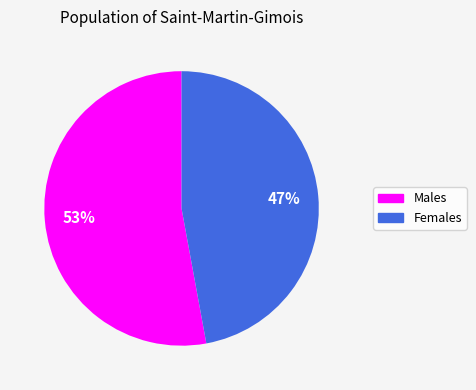

Which category has the biggest portion of the pie?

Males